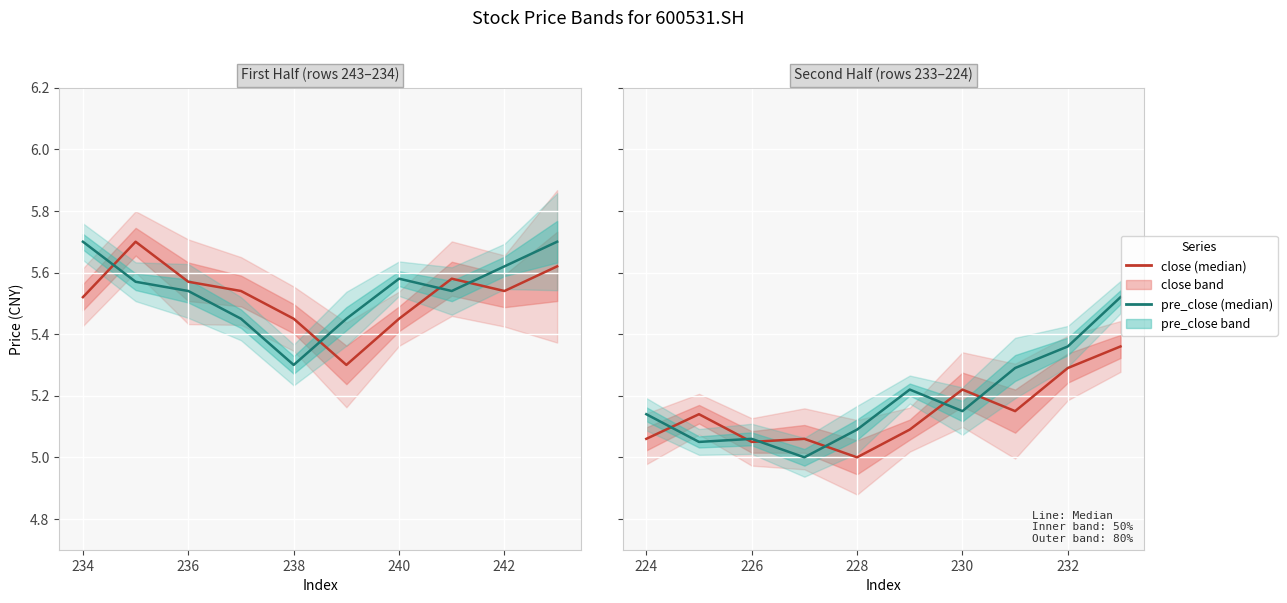

How many lines are shown in the chart?

2